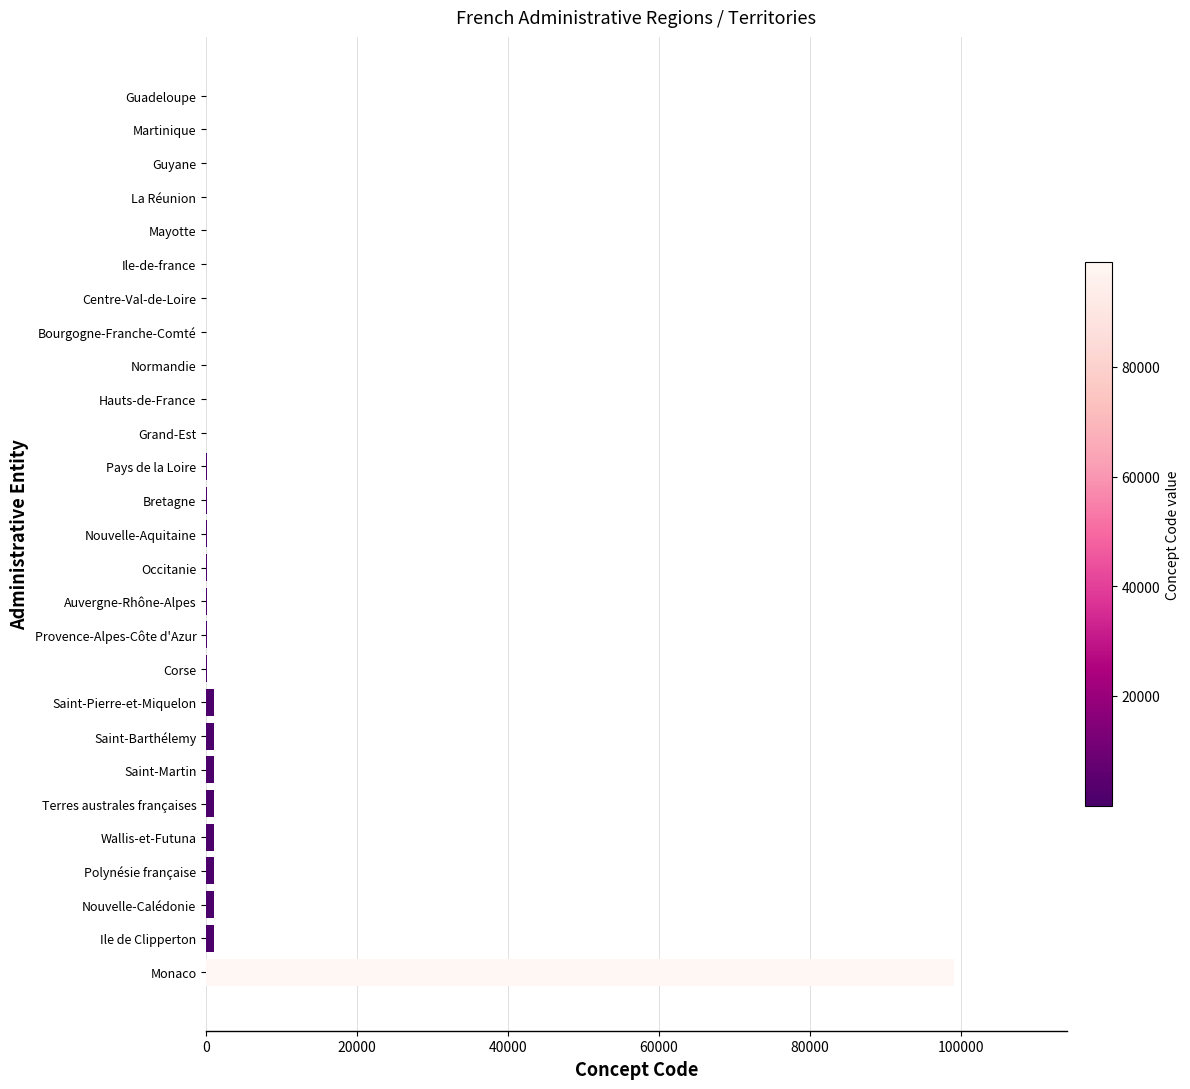

How many categories are shown in the chart?

27